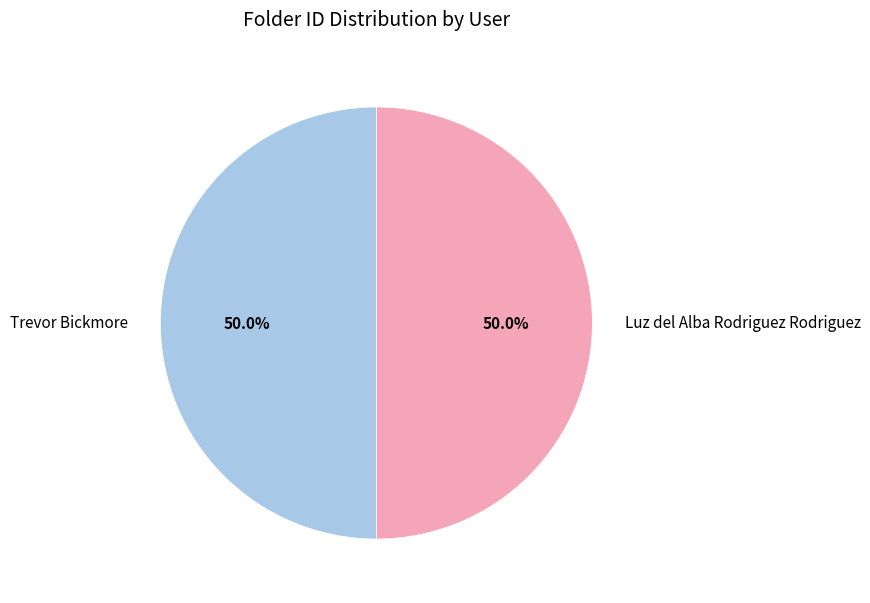

What is the ratio of the value at Trevor Bickmore to the value at Luz del Alba Rodriguez Rodriguez?

1.0